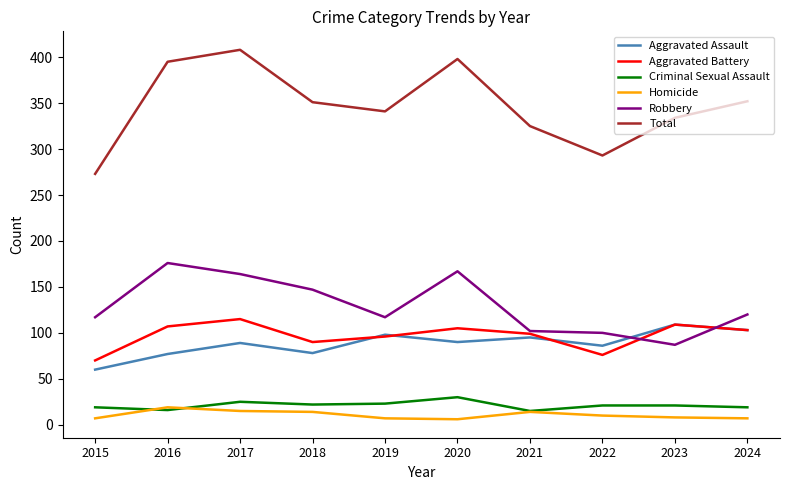

Which series changed the most between 2017 and 2024?

Total